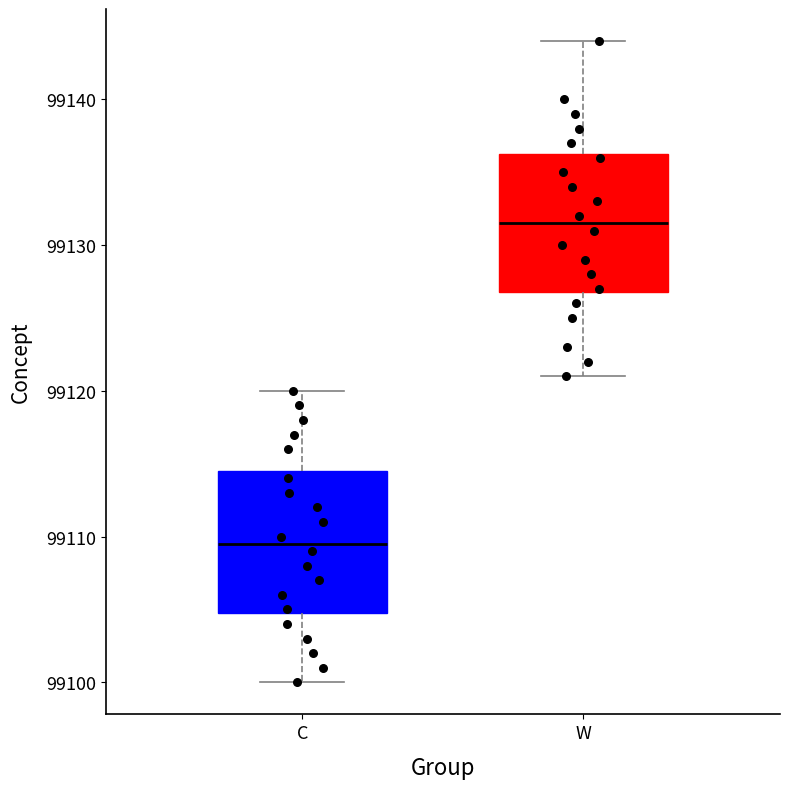

Where does the upper whisker of the box for C end on the y-axis? The values are not printed on the chart, so give them approximately, as read against the axis.

99120